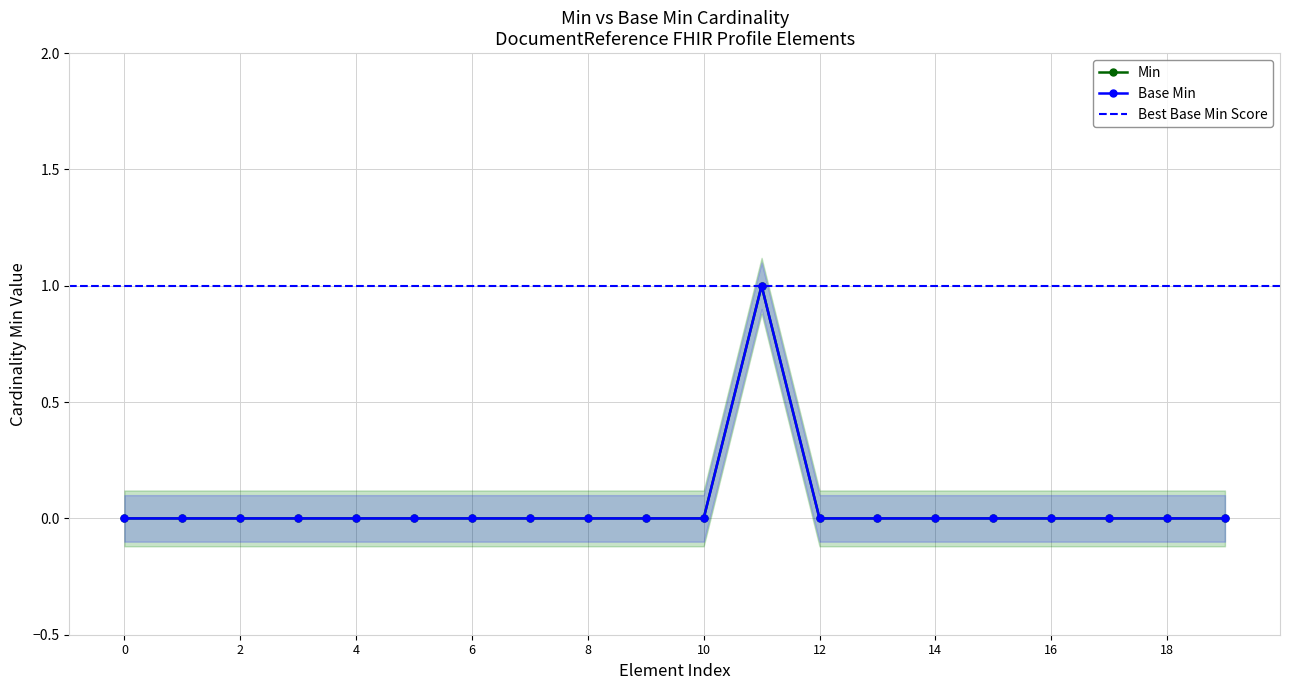

What is the difference between the maximum and second lowest values in the Base Min series?

1